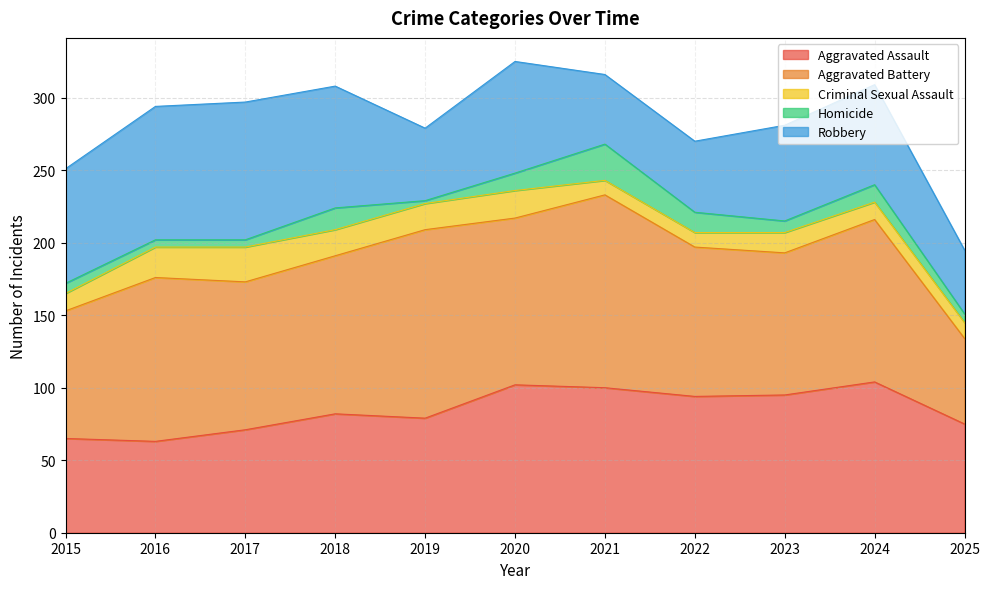

How many data points in Criminal Sexual Assault are above 14?

5